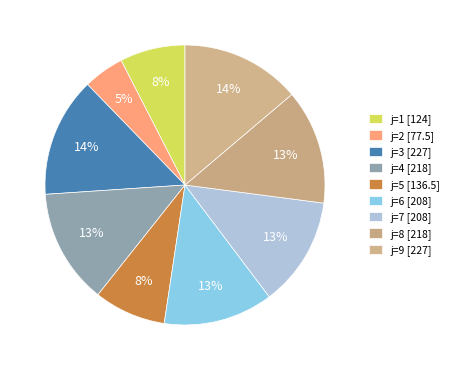

Does any single category account for the majority?

No